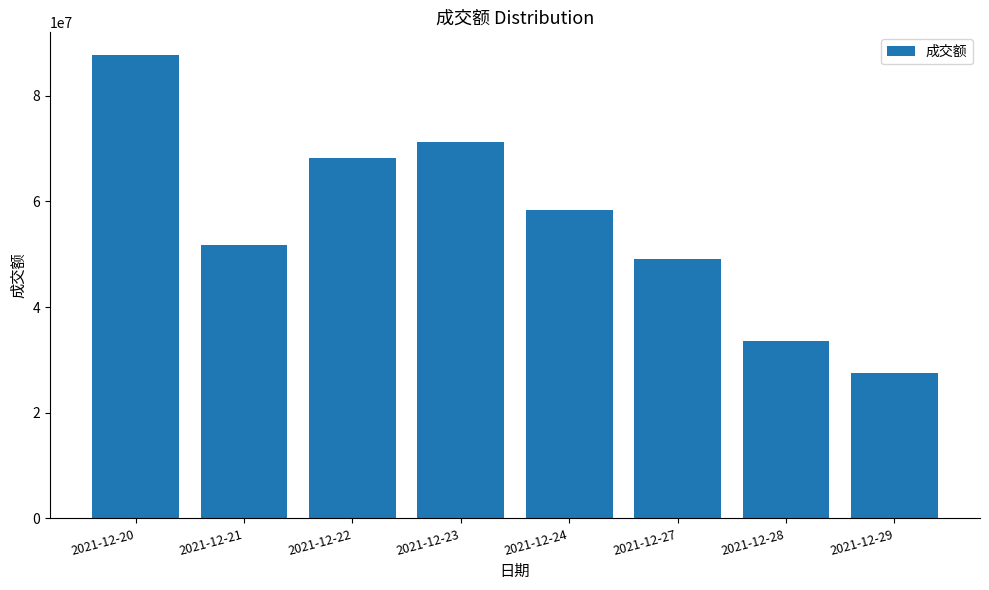

What is the difference between the second highest and second lowest values?

37662255